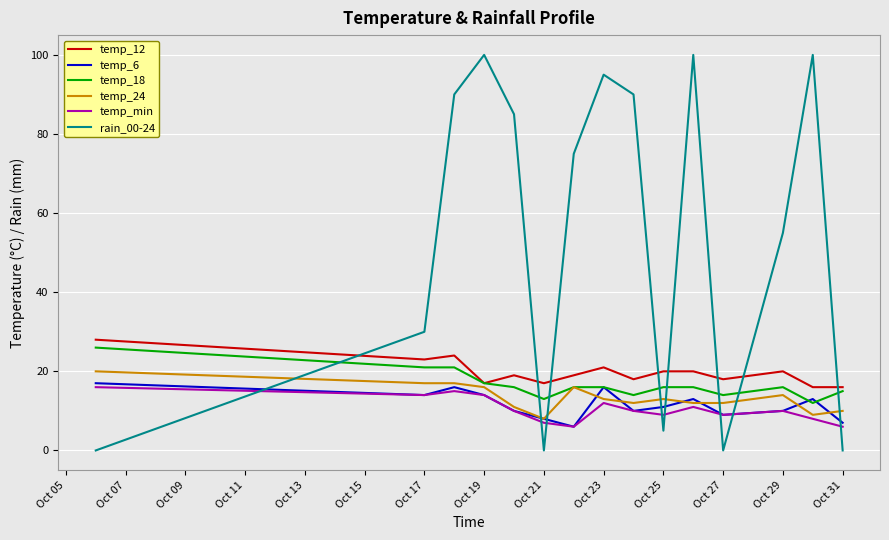

What is the greatest value displayed?

100